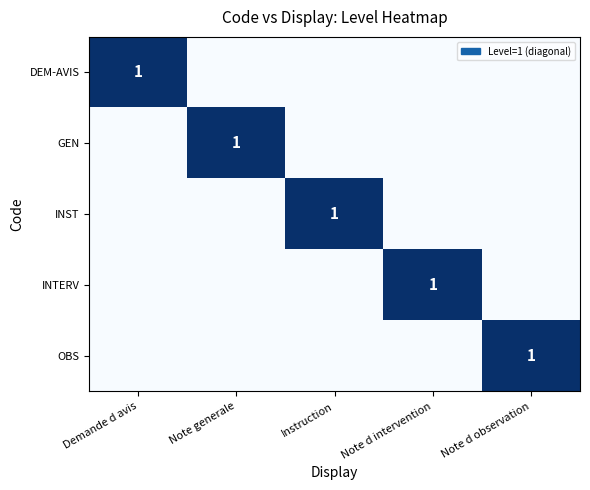

True or false: INST has a value of 1 at Instruction.

True